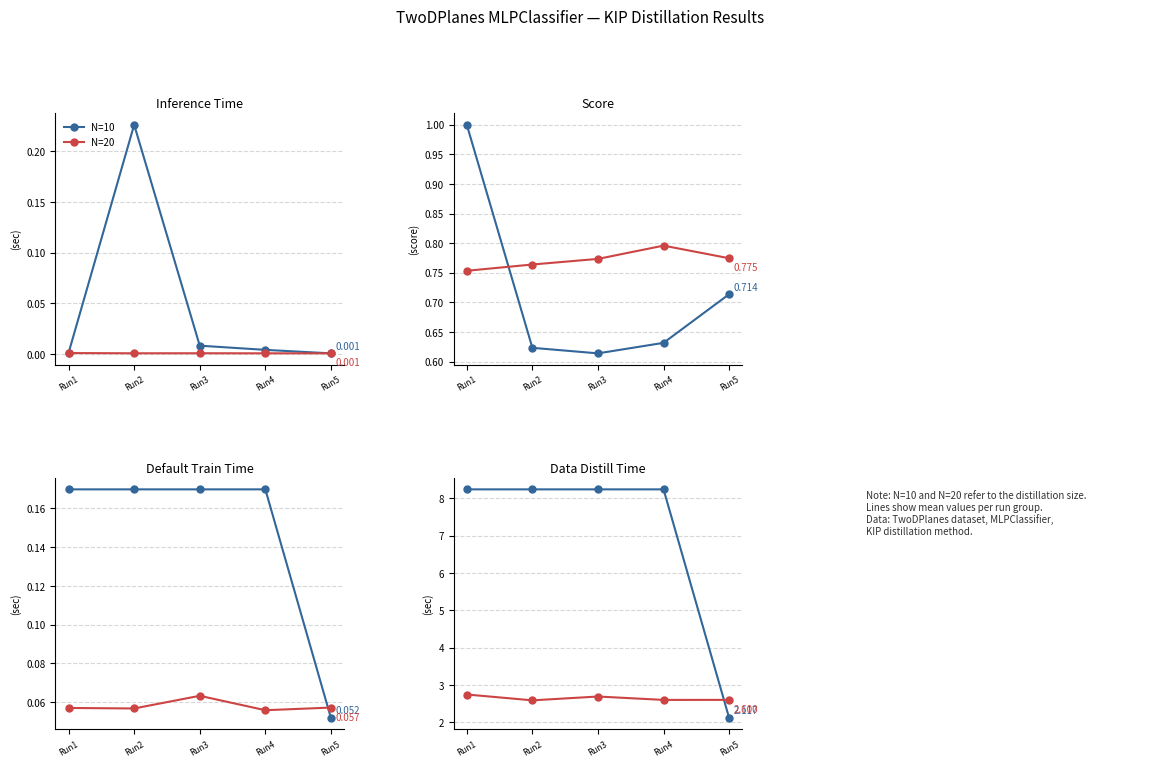

How many times do N=10 and N=20 cross each other?

1